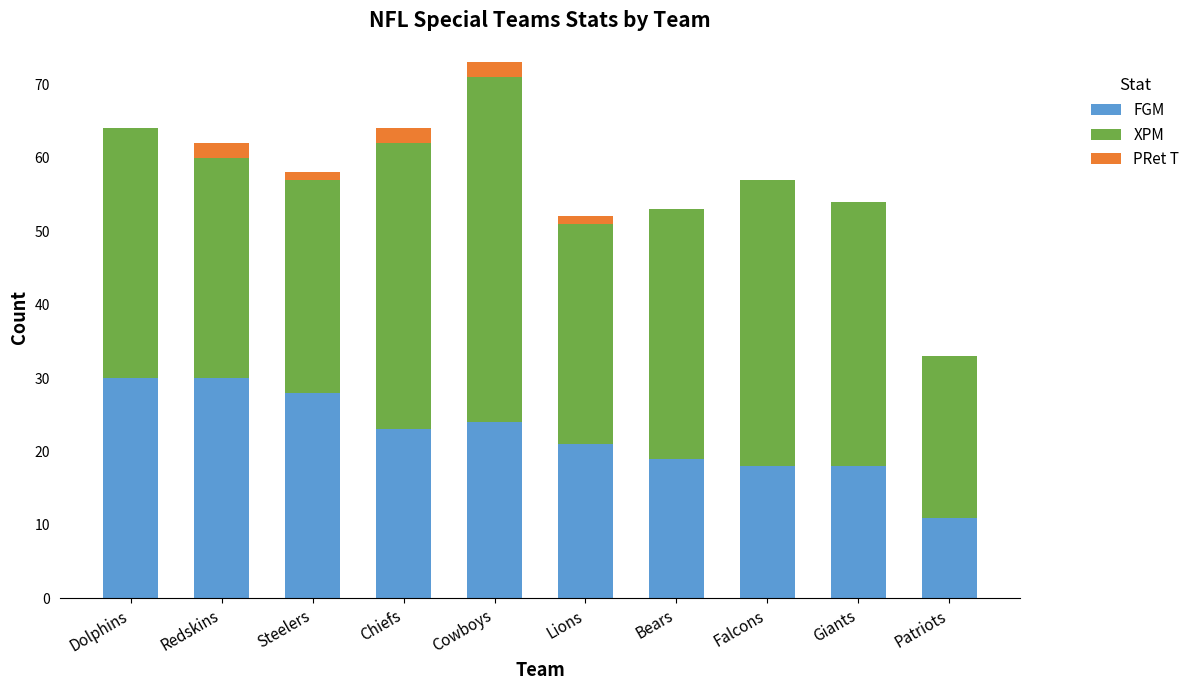

What is the maximum value for FGM?

30